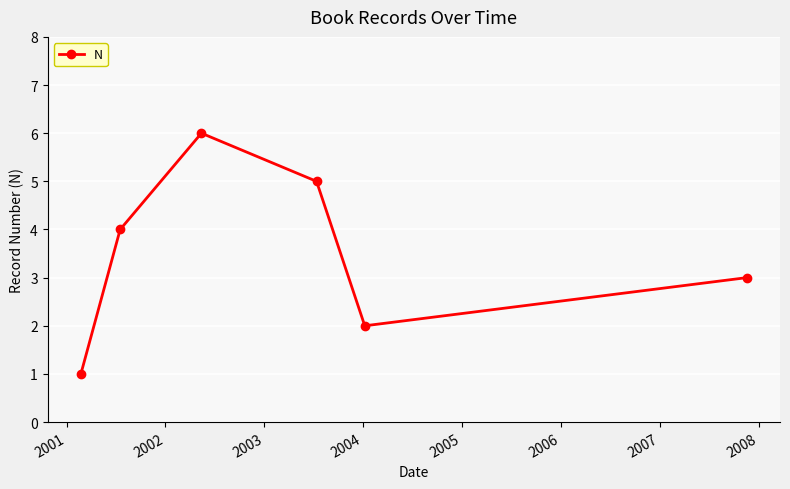

True or false: there are more than 2 points higher than both neighbors.

False